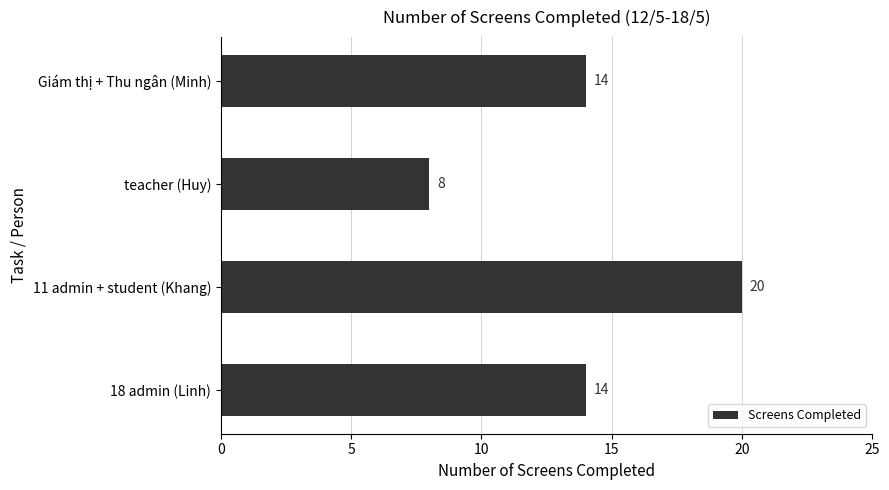

Which category has the highest value across all series?

11 admin + student (Khang)